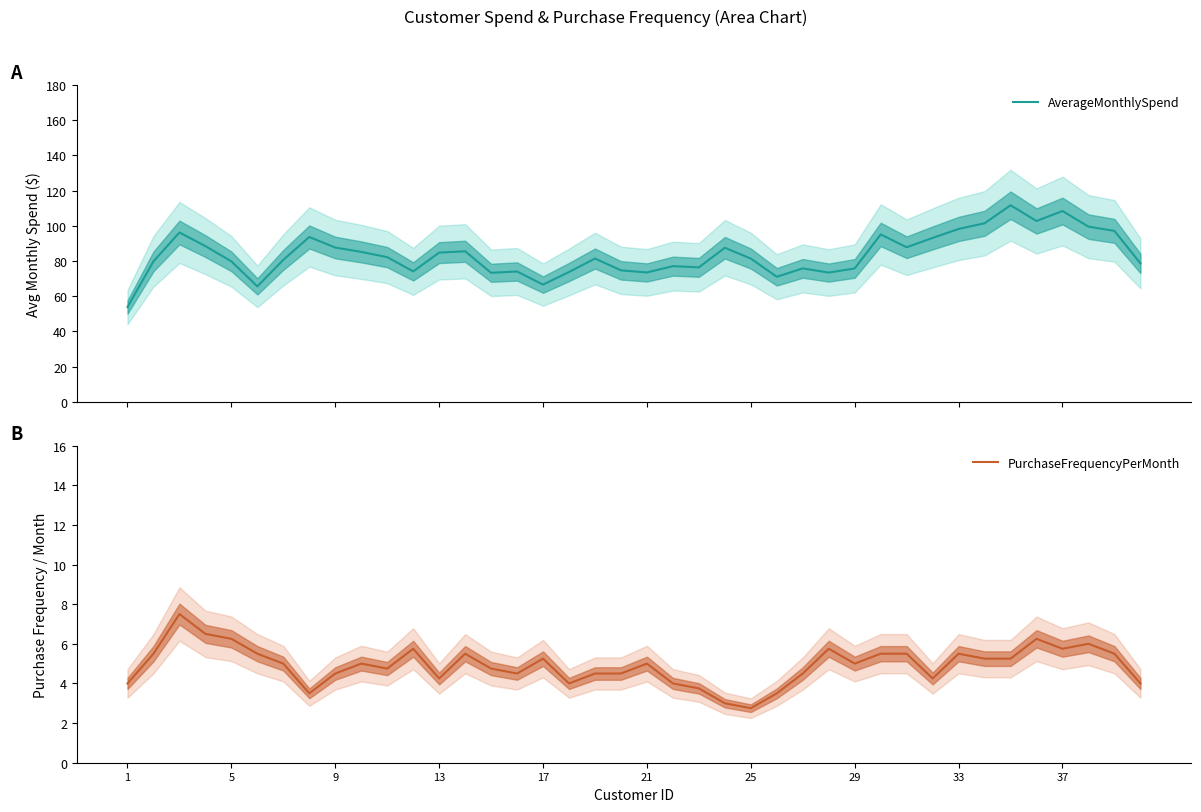

Which series has the largest range (max minus min)?

AverageMonthlySpend